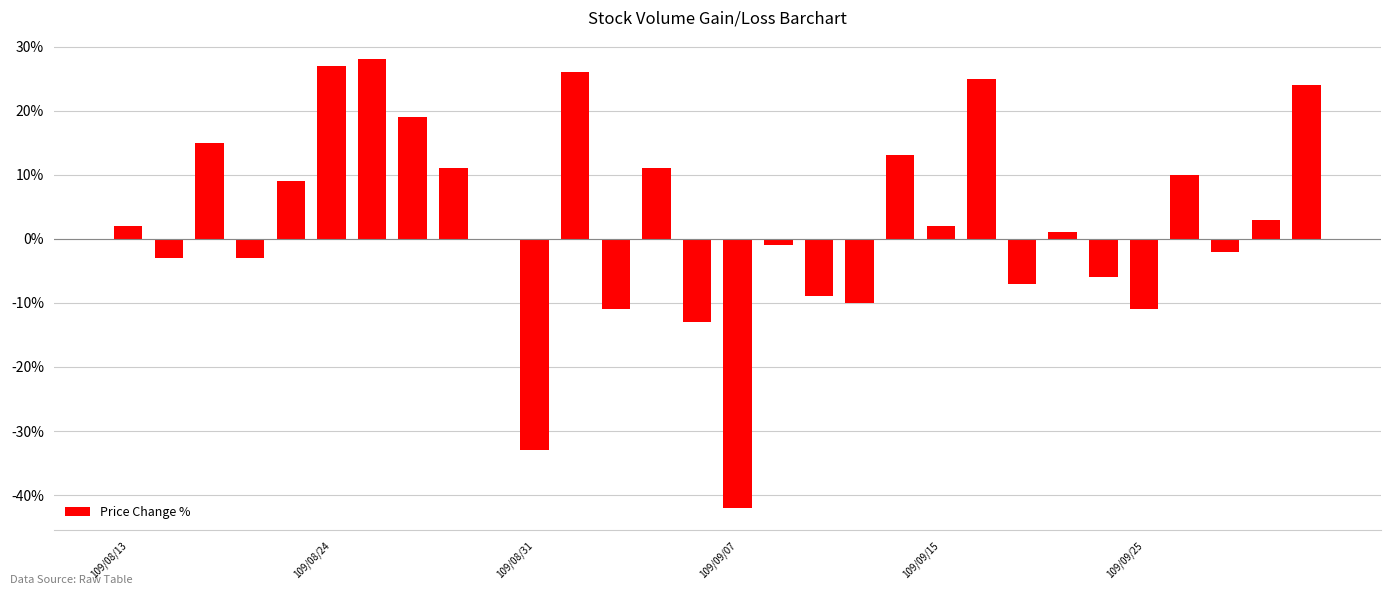

What is the sum of all values?

75.0